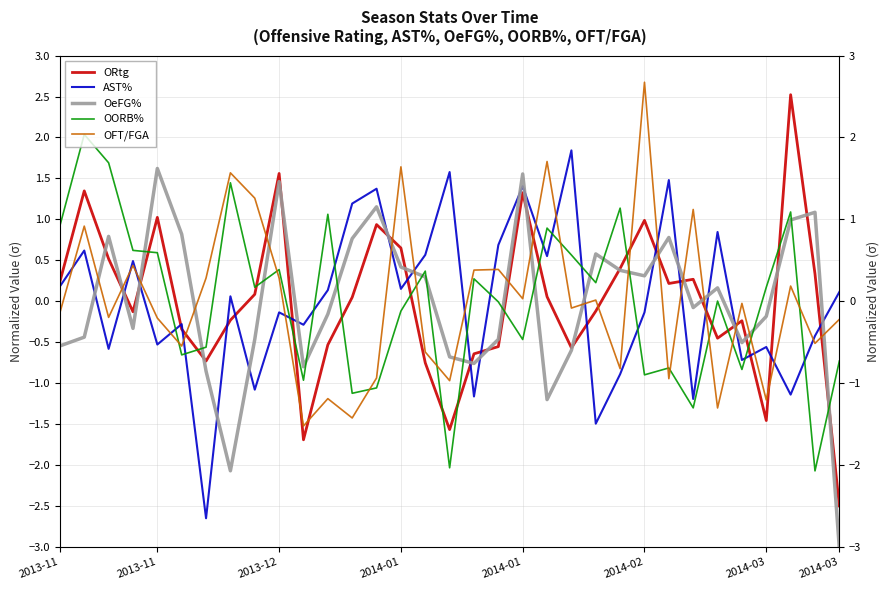

True or false: ORtg has more than 0 points higher than both neighbors.

True